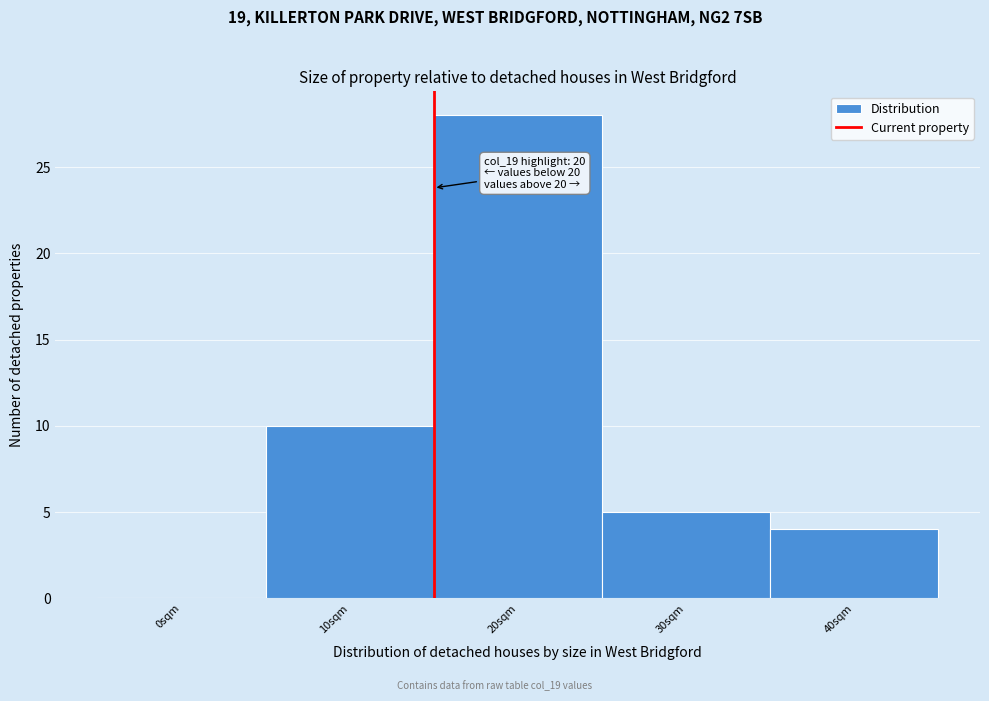

Reading right to left, extract all data points from this chart.

40sqm=4	30sqm=5	20sqm=28	10sqm=10	0sqm=0